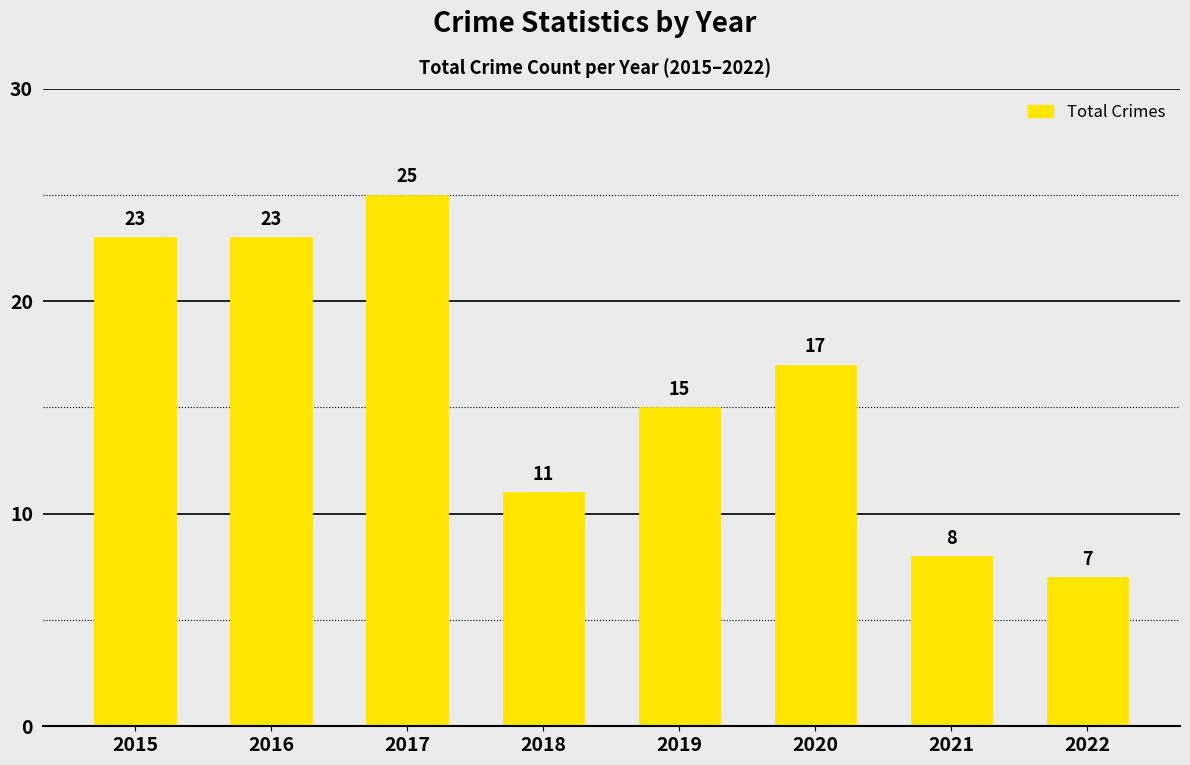

What is the change in value from 2019 to 2021?

-7